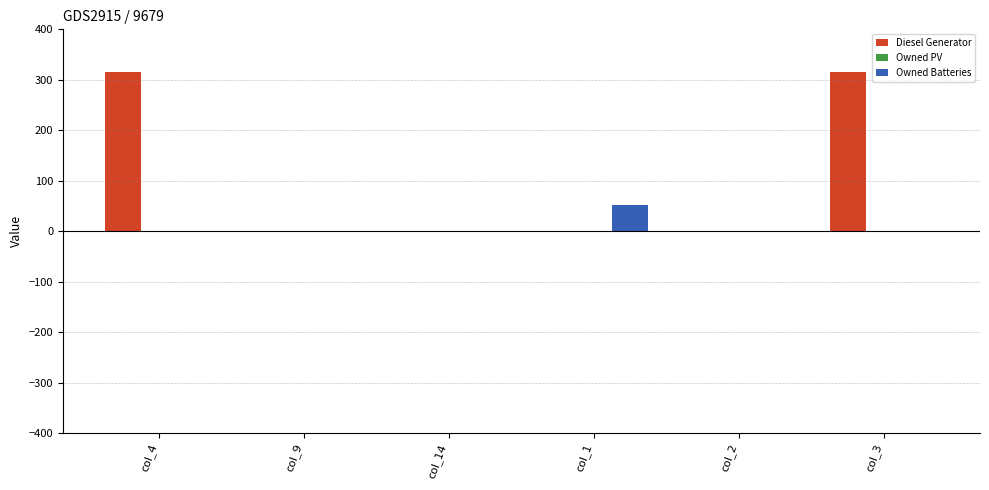

How many values in the Diesel Generator series exceed 0?

2